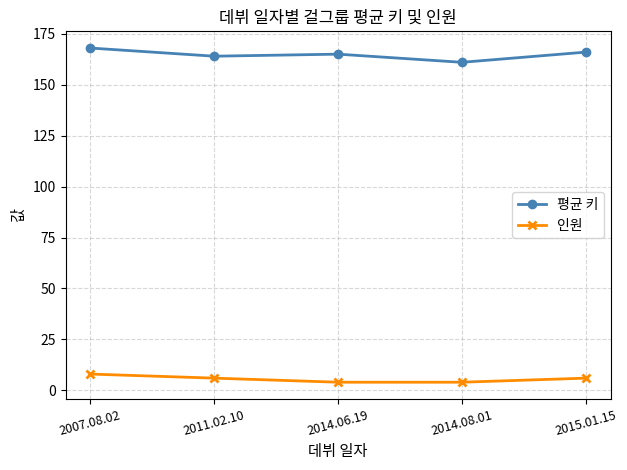

In 평균 키, how many points are lower than both neighbors (excluding endpoints)?

2